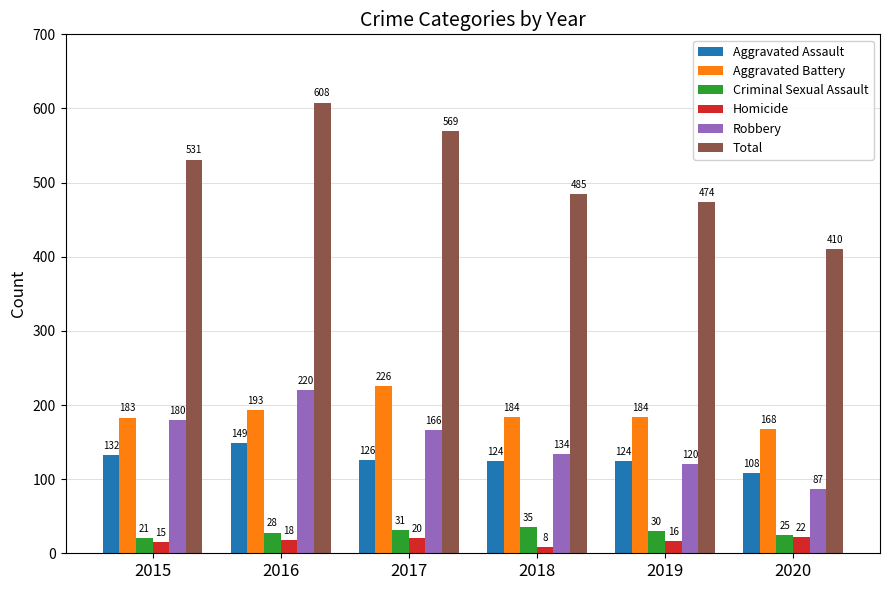

At which category is the sum across all series the highest?

2016